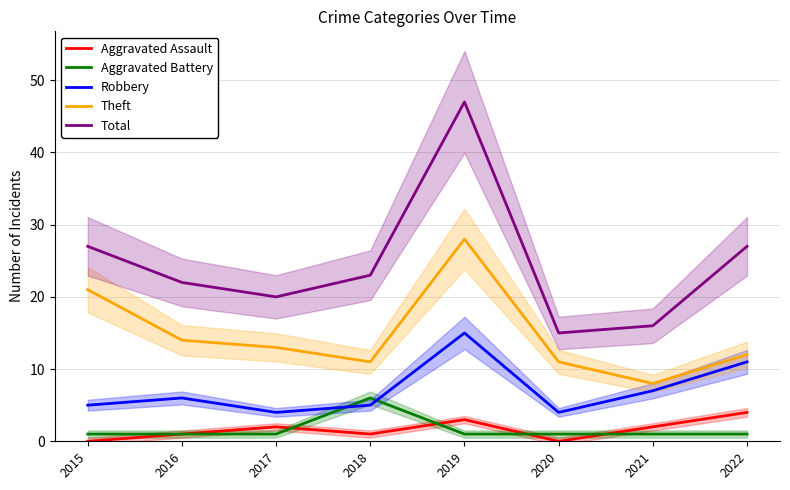

What is the value of the Aggravated Battery point at the 7th from the left?

1